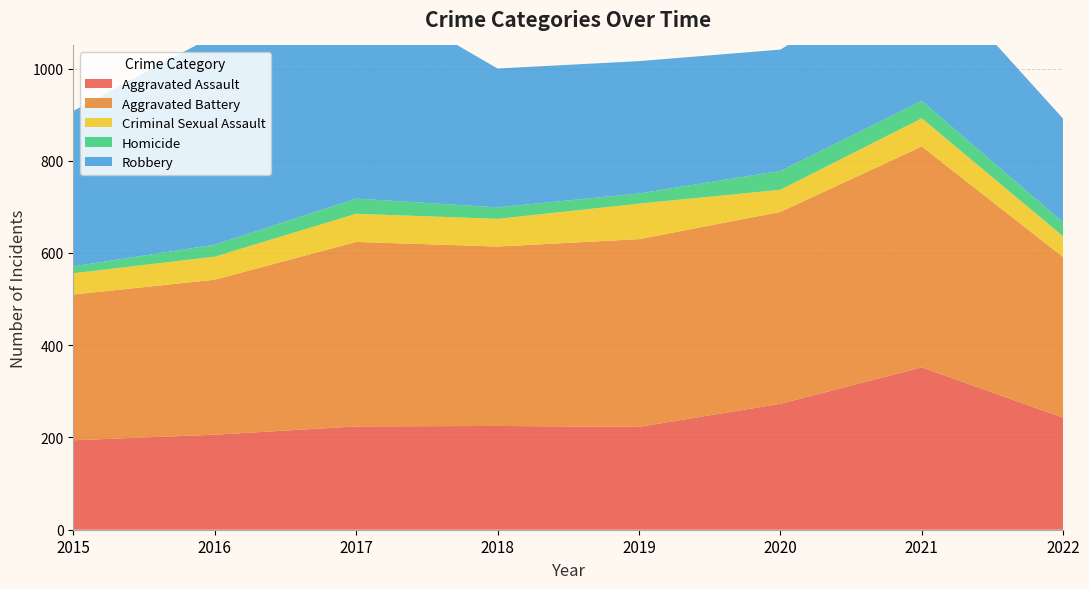

Reading right to left, extract all data points from this chart.

Aggravated Assault: 2022=243	2021=352	2020=273	2019=223	2018=225	2017=224	2016=206	2015=194
Aggravated Battery: 2022=348	2021=479	2020=416	2019=407	2018=389	2017=400	2016=336	2015=316
Criminal Sexual Assault: 2022=45	2021=61	2020=48	2019=77	2018=60	2017=61	2016=50	2015=46
Homicide: 2022=30	2021=38	2020=41	2019=22	2018=25	2017=33	2016=26	2015=15
Robbery: 2022=225	2021=300	2020=263	2019=287	2018=301	2017=460	2016=454	2015=337